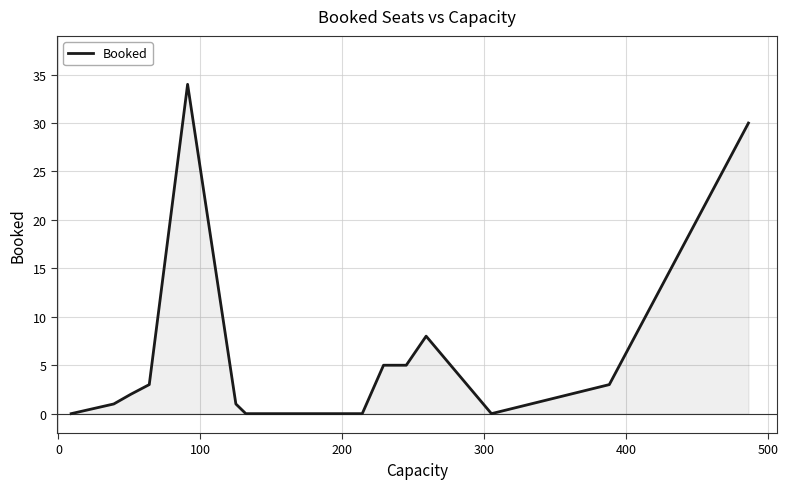

What is the maximum value shown in the chart?

34